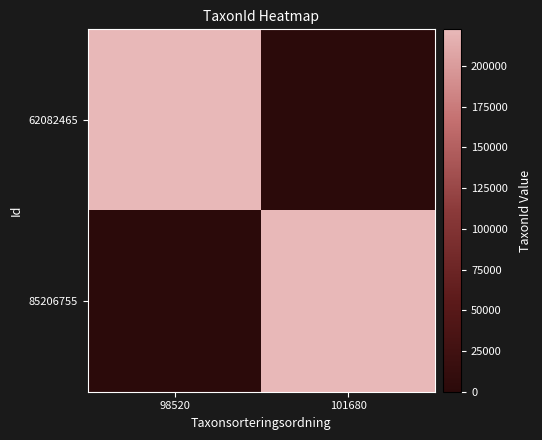

List the labels in order of 85206755 value, smallest first.

98520, 101680